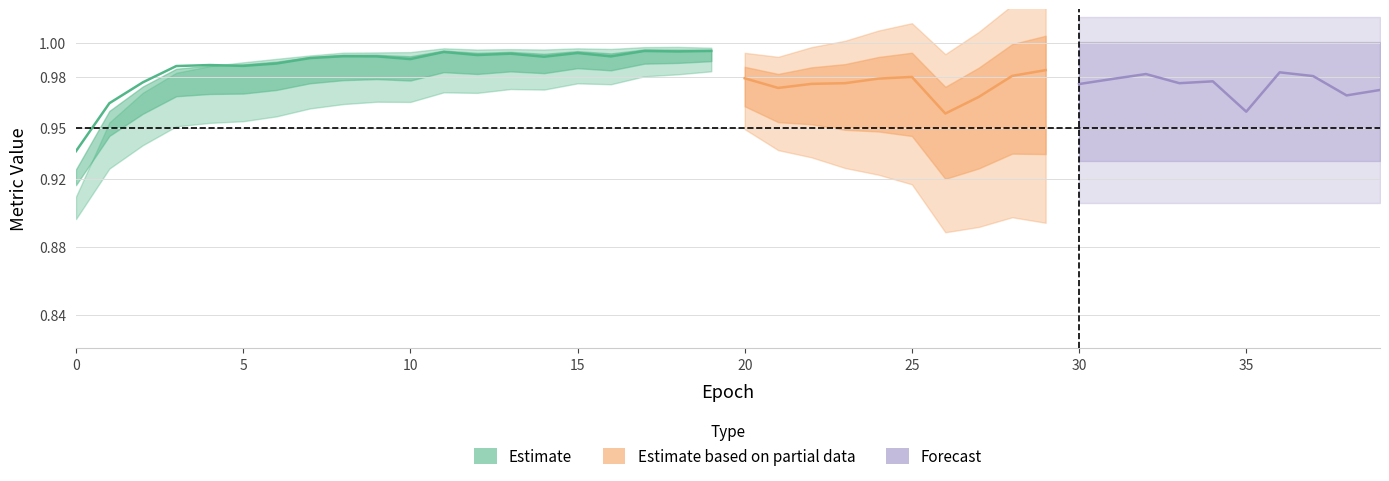

How many lines are shown in the chart?

5